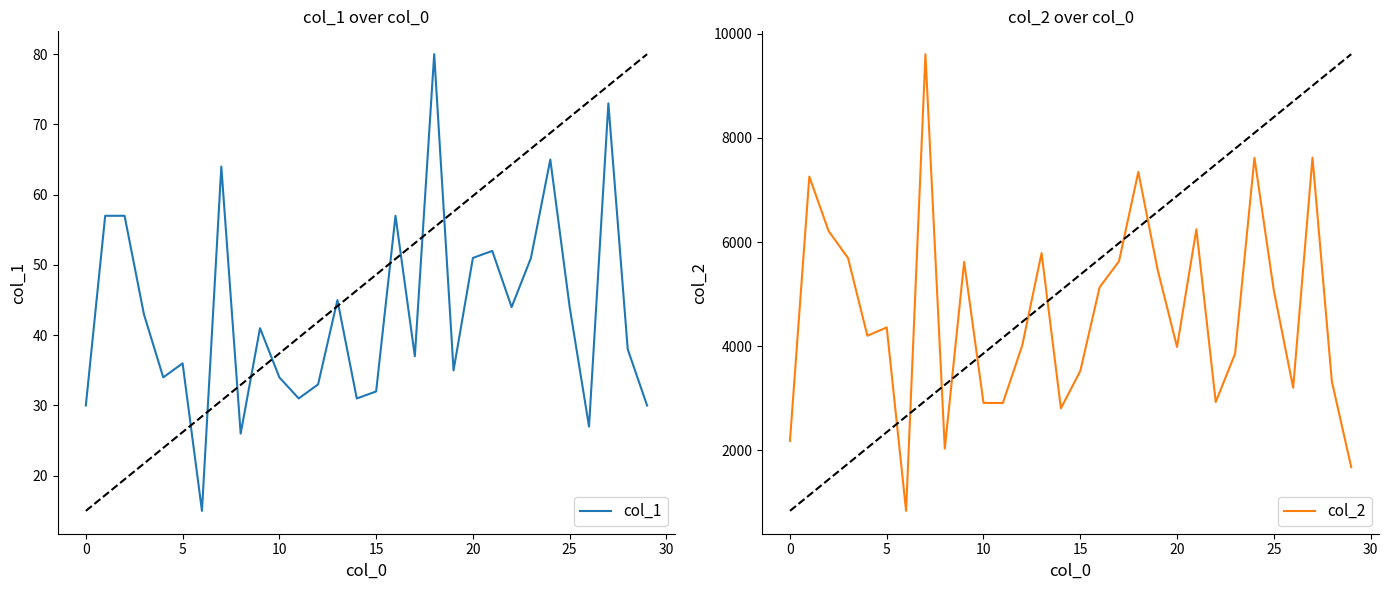

Which series has the largest range (max minus min)?

col_2